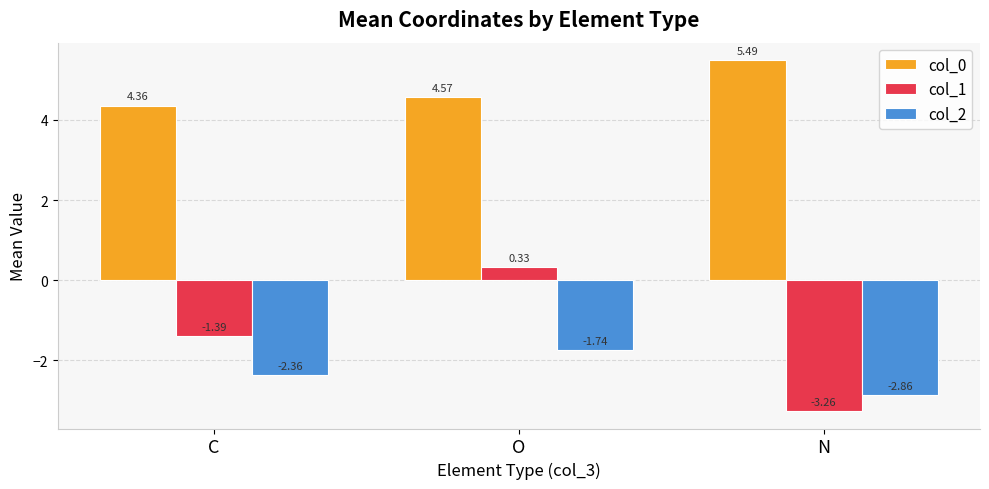

Which category has the highest value across all series?

N